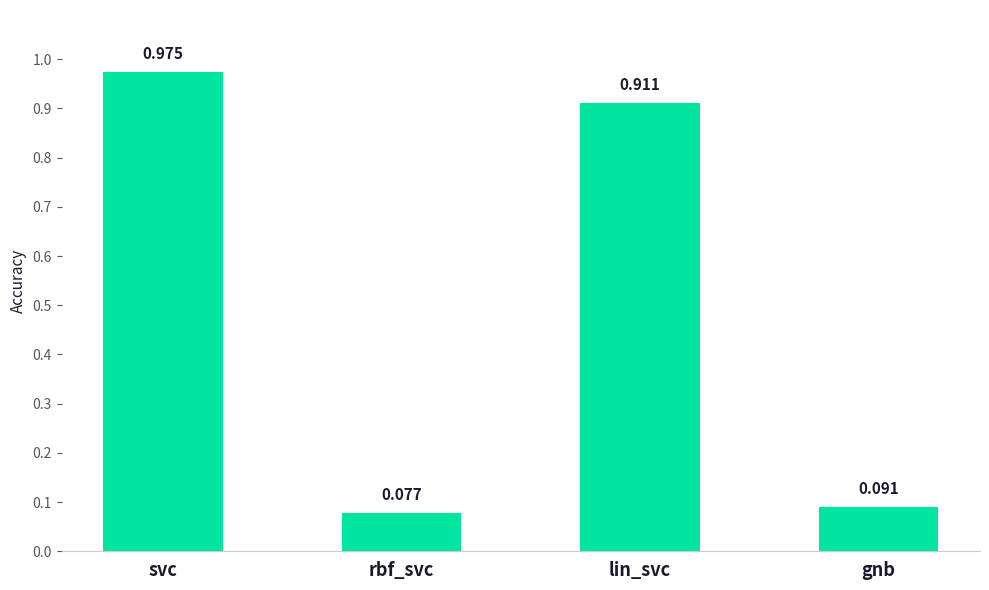

Where is the data nearest to the value 0?

rbf_svc